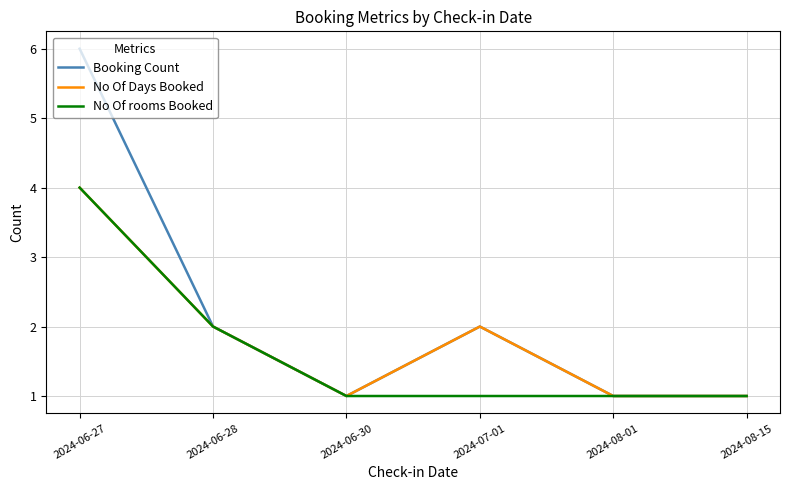

How many lines are shown in the chart?

3